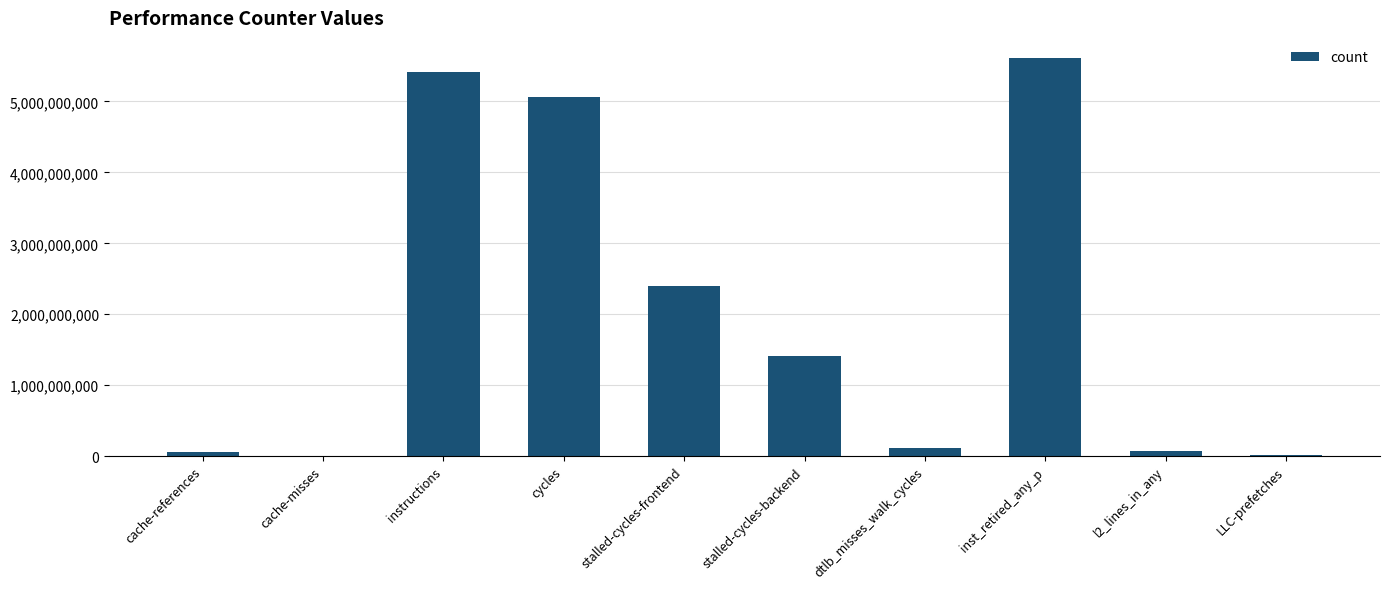

Is it true that the value at instructions is 5414977516?

True